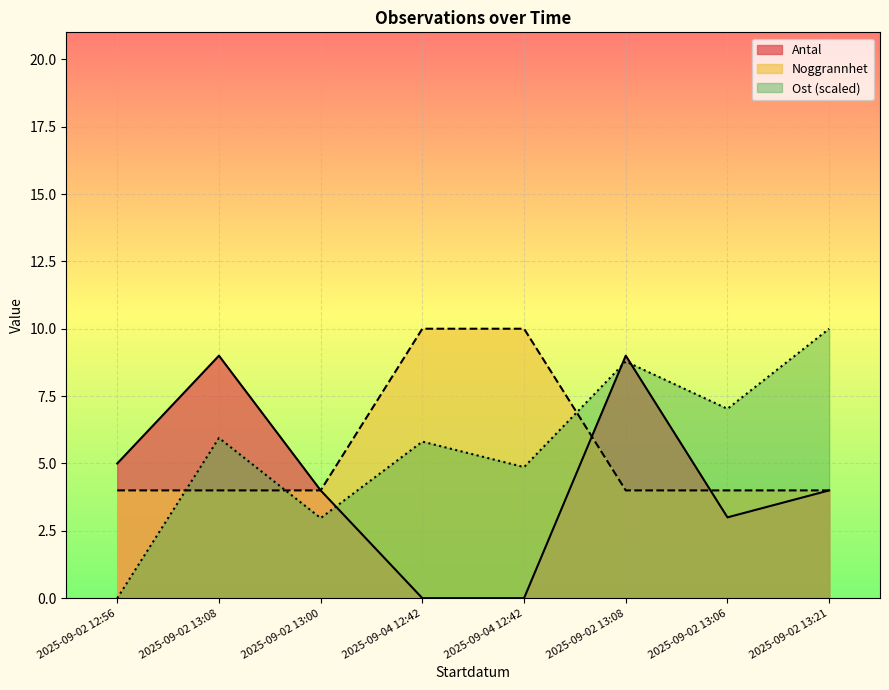

How many lines are shown in the chart?

3